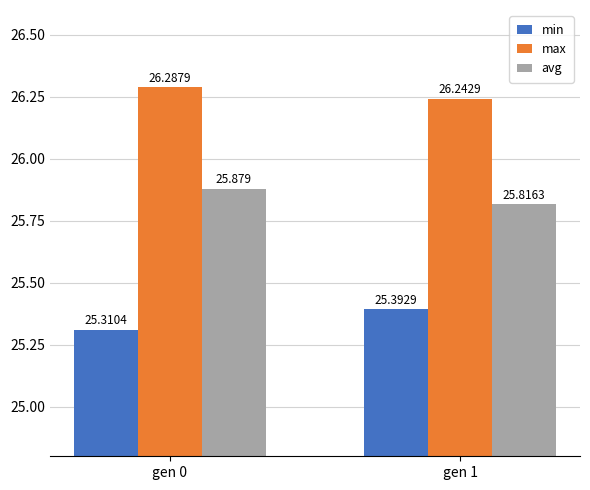

Reading left to right, what are all the values shown in this chart?

min: gen 0=25.3	gen 1=25.4
max: gen 0=26.3	gen 1=26.2
avg: gen 0=25.9	gen 1=25.8